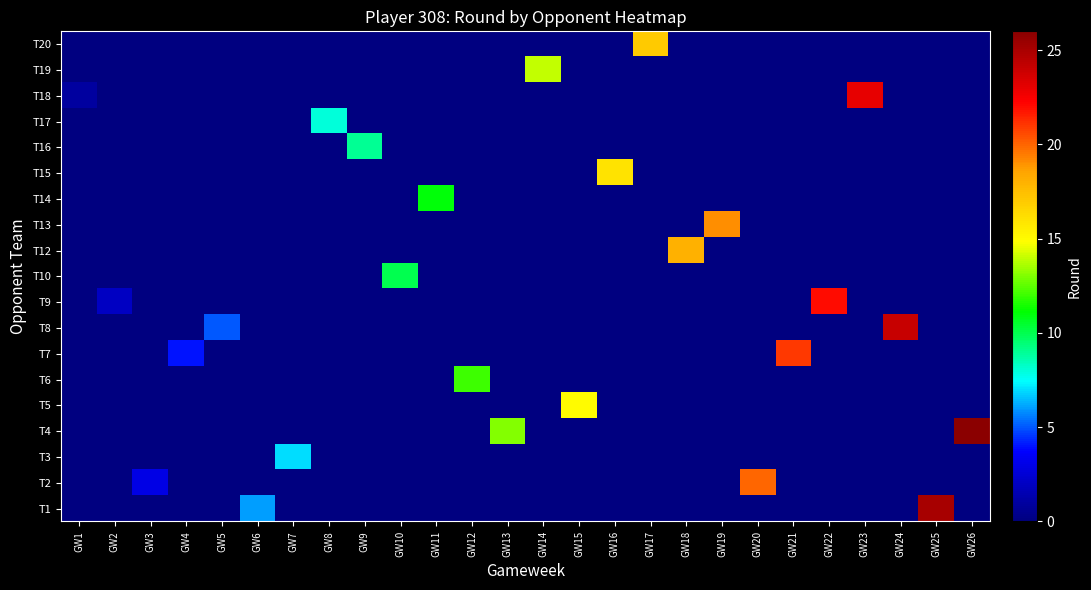

Rank the series by their maximum value, from highest to lowest.

T4, T1, T8, T18, T9, T7, T2, T13, T12, T20, T15, T5, T19, T6, T14, T10, T16, T17, T3